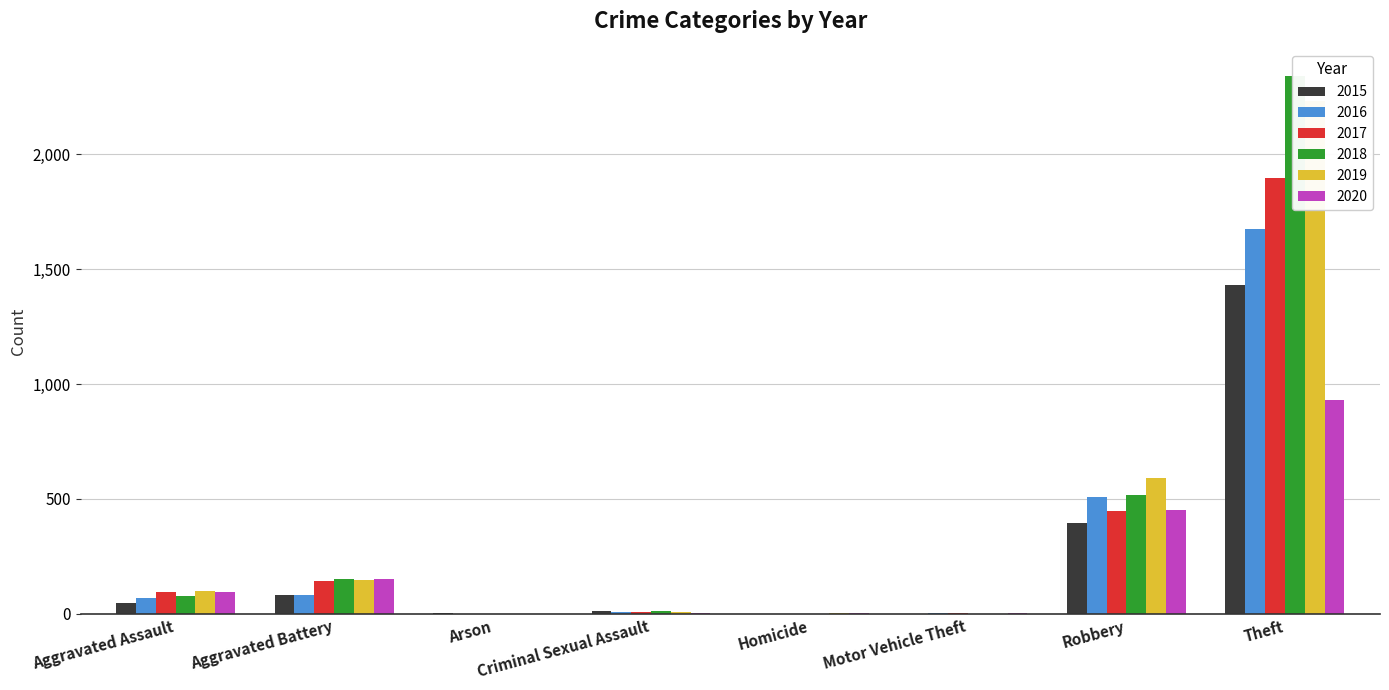

Reading right to left, list all the values displayed in this chart.

2015: 1429	395	1	0	12	3	82	46
2016: 1676	510	4	1	8	0	82	71
2017: 1896	446	2	1	8	0	142	95
2018: 2341	519	1	1	11	1	152	77
2019: 2230	591	1	2	8	1	148	98
2020: 930	450	3	3	3	1	150	94